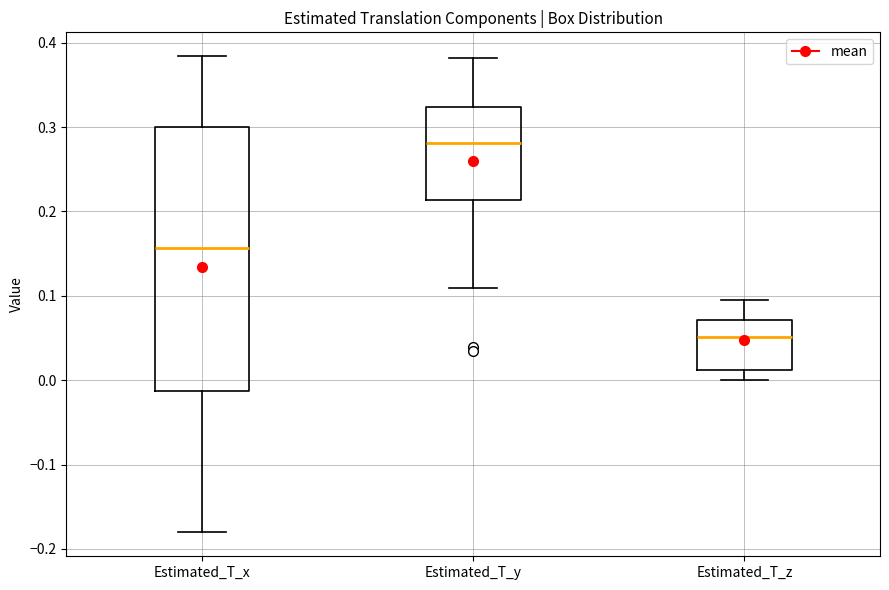

Reading left to right, transcribe this box plot: for each box, give where its median line is, the range the box spans, and where its two whiskers end, as read against the y-axis. The values are not printed on the chart, so give them approximately, as read against the axis.

Estimated_T_x: median 0.16, box -0.01 to 0.30, whiskers -0.18 to 0.38
Estimated_T_y: median 0.28, box 0.21 to 0.32, whiskers 0.11 to 0.38
Estimated_T_z: median 0.05, box 0.01 to 0.07, whiskers 0.00 to 0.09